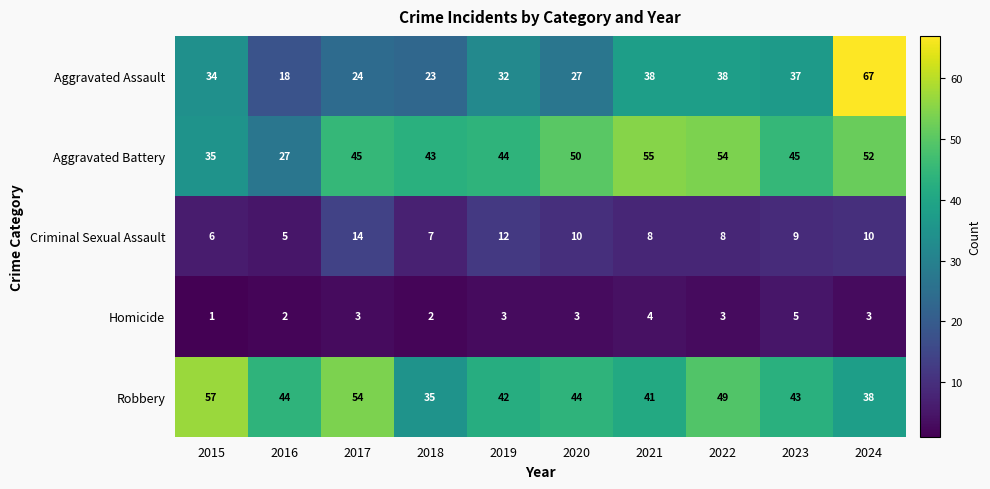

Between 2018 and 2020, which series saw the biggest shift?

Robbery